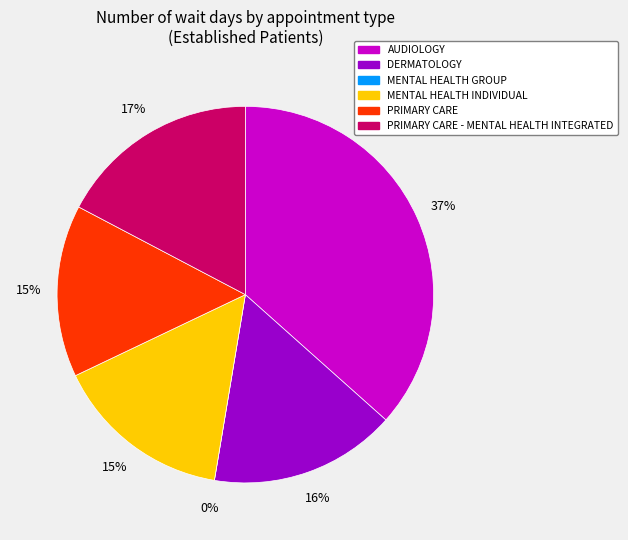

Which slice is the smallest?

MENTAL HEALTH GROUP